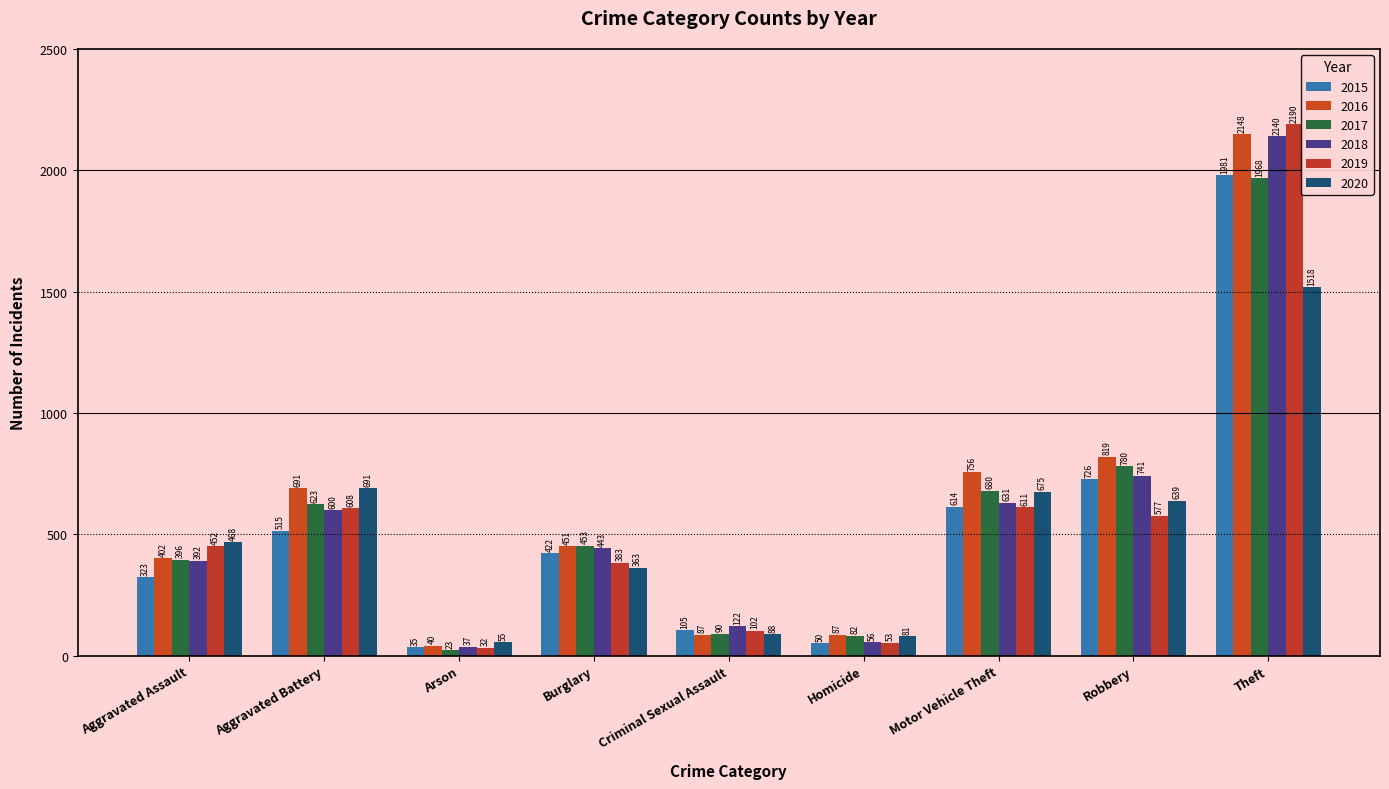

List the series in order of their peak value, highest first.

2019, 2016, 2018, 2015, 2017, 2020